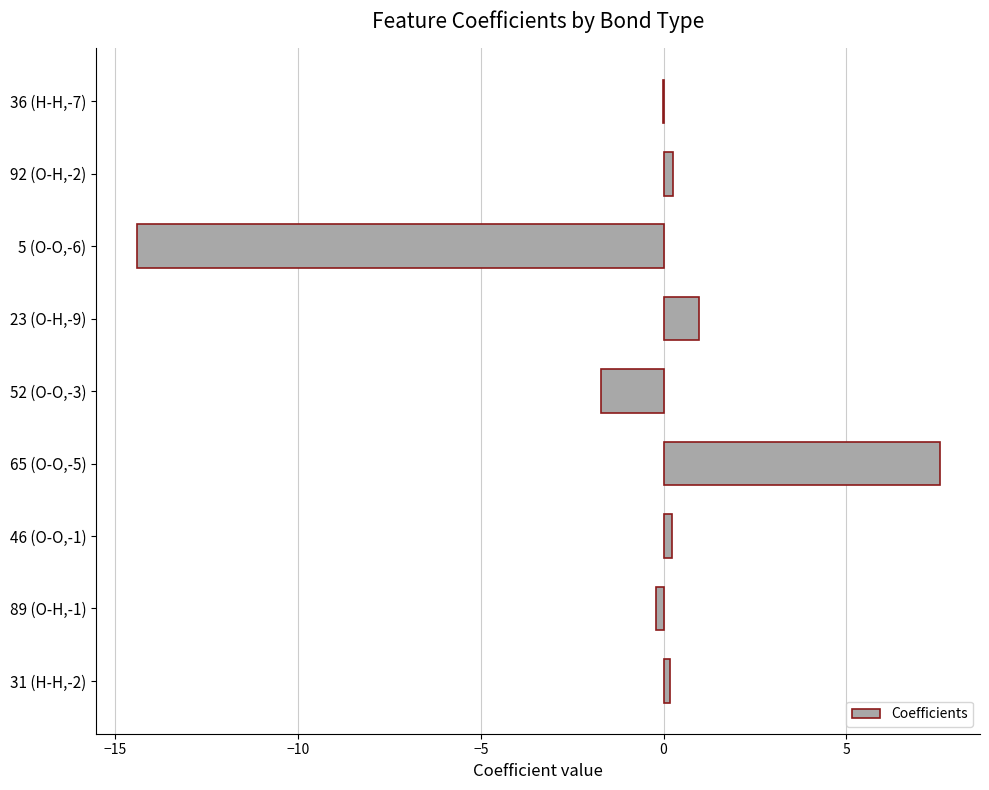

At which label is the value closest to -3?

52 (O-O,-3)